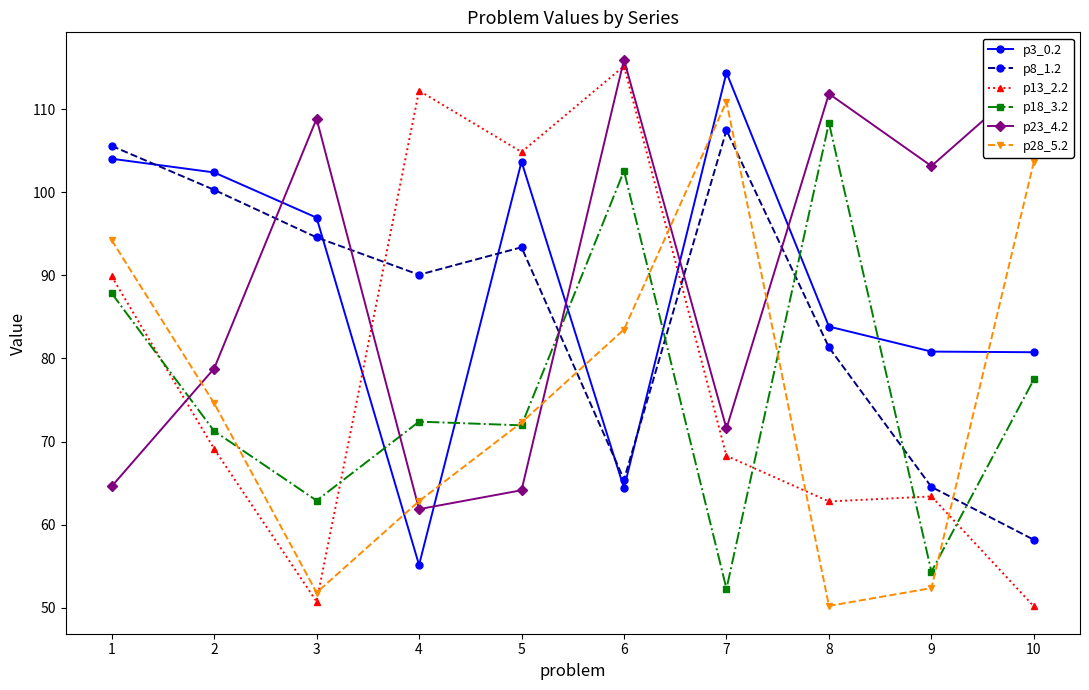

What is the lowest value of the p8_1.2 series?

58.2